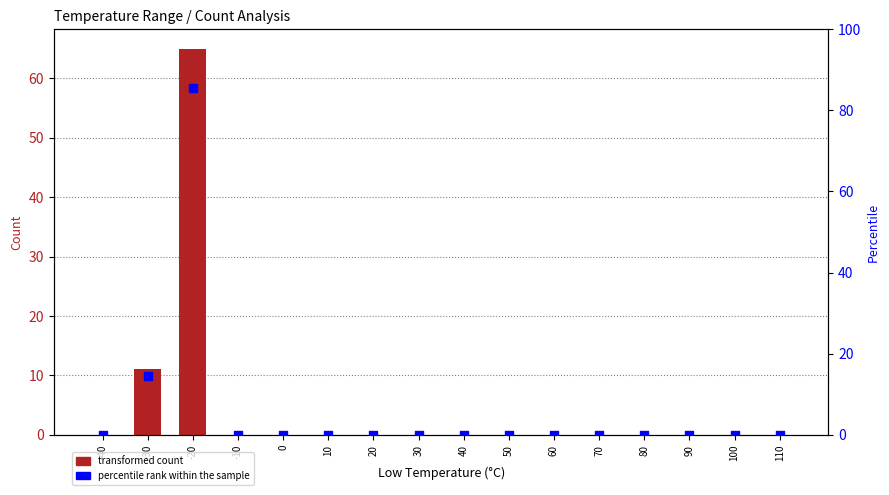

Which series contains the lowest Y value?

transformed count